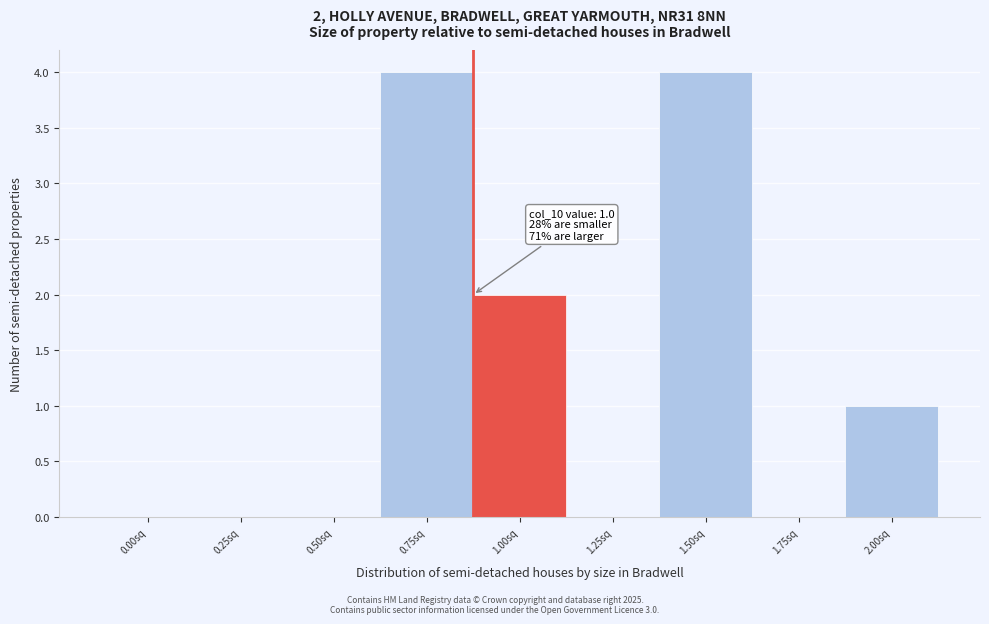

Reading right to left, list all the values displayed in this chart.

2.00sq=1	1.75sq=0	1.50sq=4	1.25sq=0	1.00sq=2	0.75sq=4	0.50sq=0	0.25sq=0	0.00sq=0